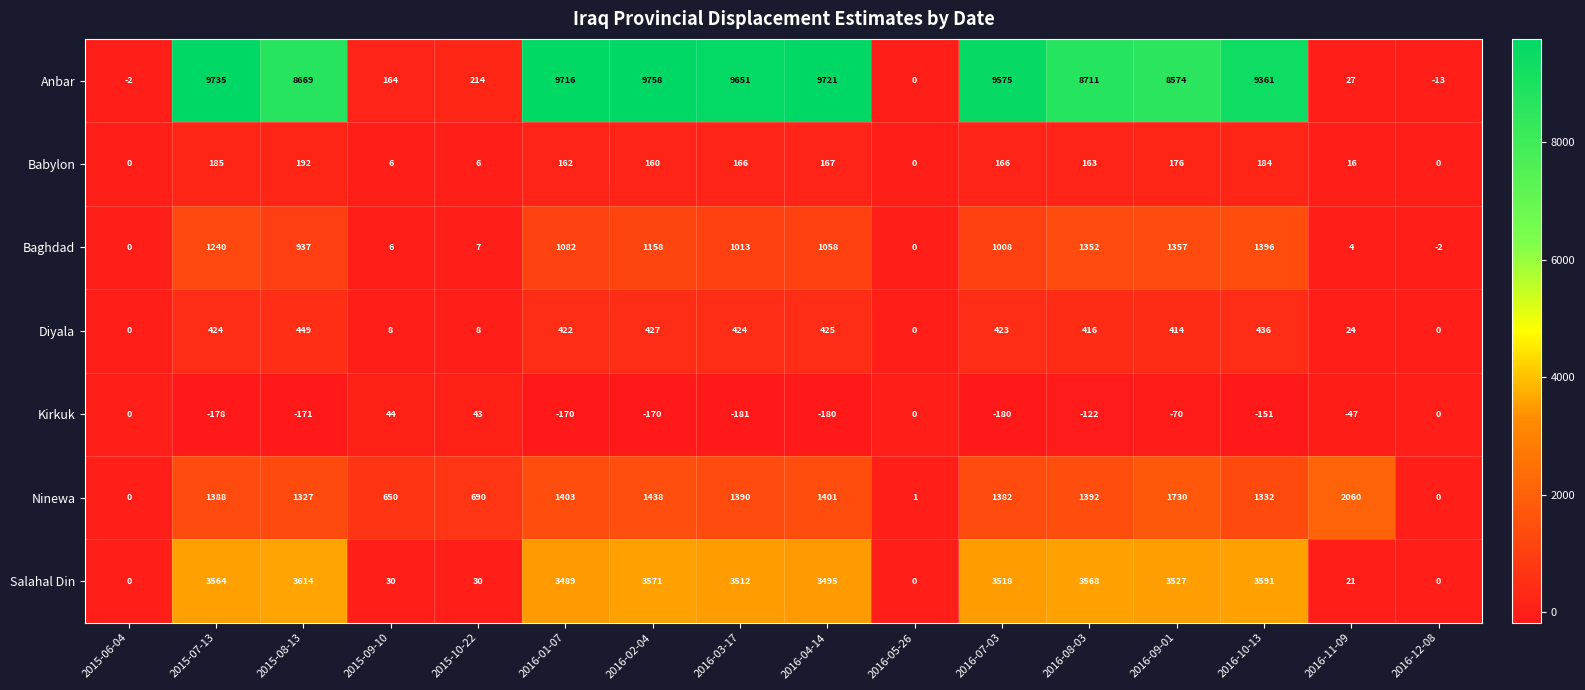

The value of Salahal Din at 2016-08-03 is 3568. True or false?

True